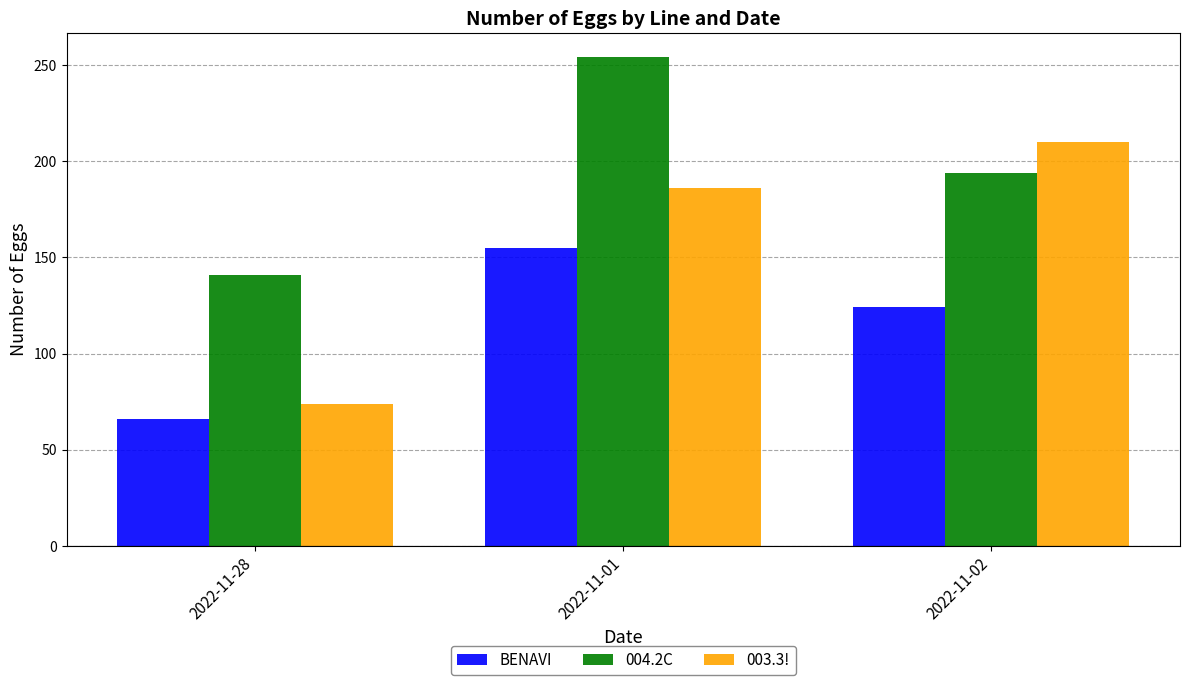

What is the value of the 003.3! bar at the 1st from the left?

74